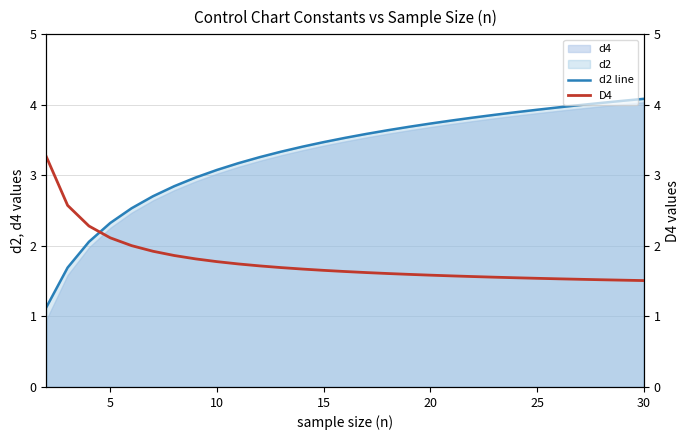

What is the difference between the second highest and minimum values in the D4 series?

1.1